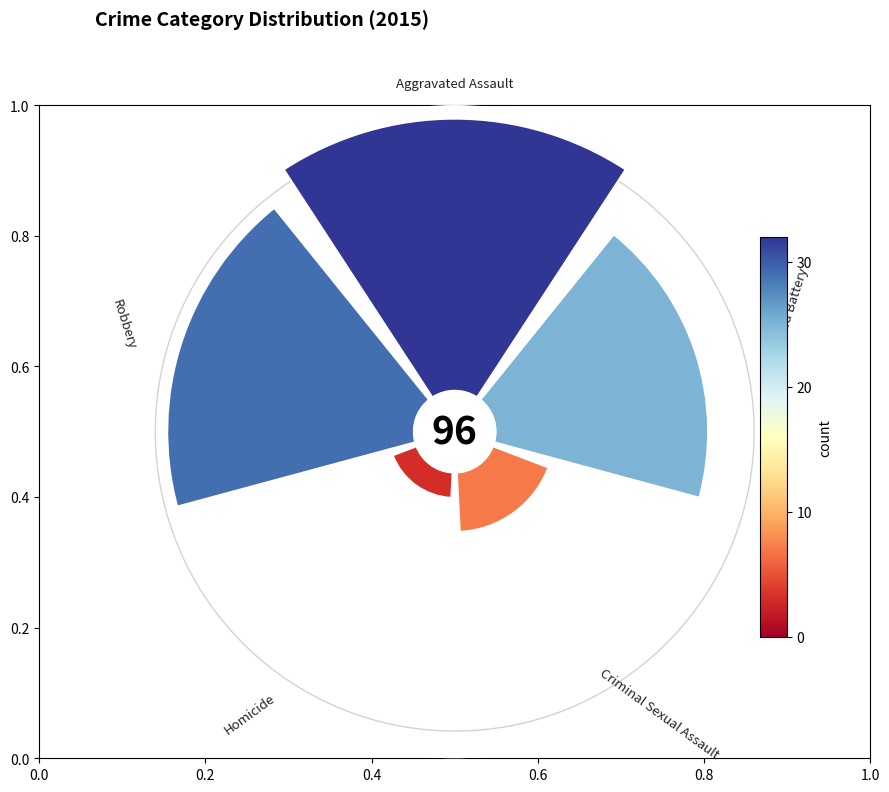

How many slices are in this pie chart?

5